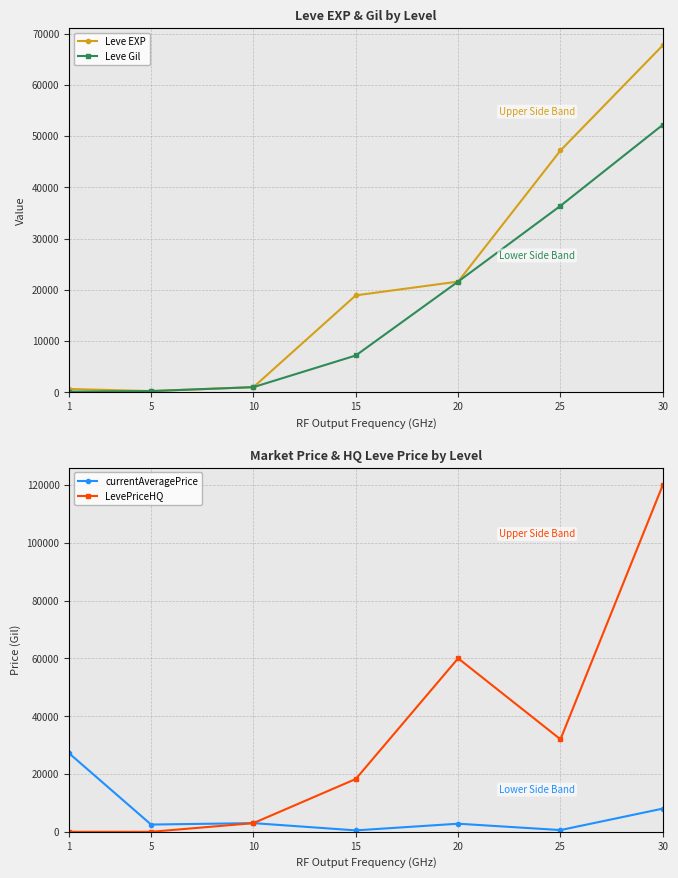

True or false: Leve EXP and LevePriceHQ intersect in this chart.

True